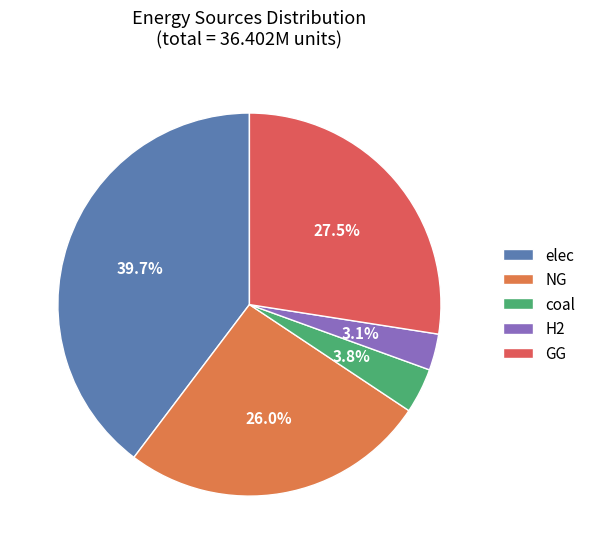

What percentage is the elec slice, to the nearest percent?

40%